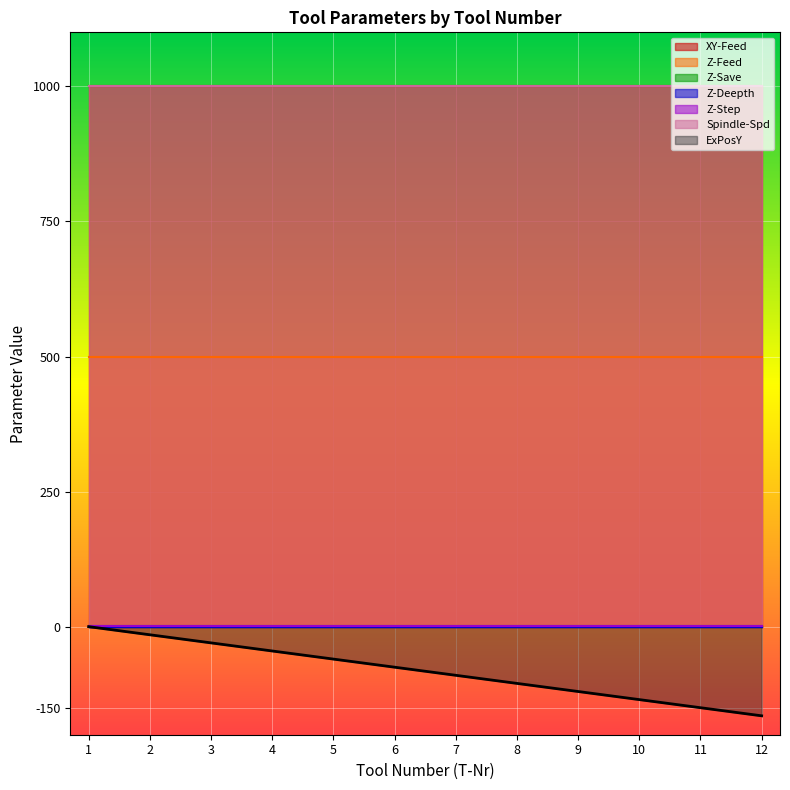

What is the sum of all Z-Save values?

24